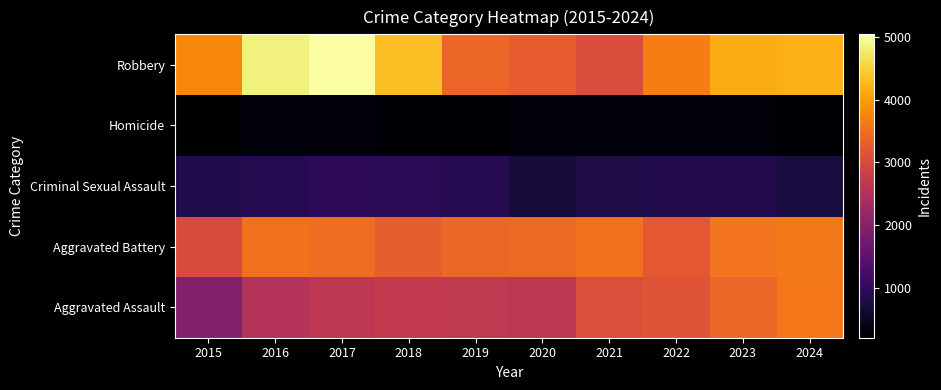

Reading left to right, what are all the values shown in this chart?

Aggravated Assault: 2015=1960	2016=2531	2017=2660	2018=2734	2019=2693	2020=2658	2021=3089	2022=3153	2023=3393	2024=3597
Aggravated Battery: 2015=3029	2016=3514	2017=3481	2018=3295	2019=3404	2020=3451	2021=3518	2022=3227	2023=3553	2024=3625
Criminal Sexual Assault: 2015=823	2016=883	2017=943	2018=926	2019=891	2020=709	2021=789	2022=833	2023=833	2024=748
Homicide: 2015=204	2016=313	2017=309	2018=252	2019=231	2020=304	2021=315	2022=309	2023=284	2024=236
Robbery: 2015=3790	2016=4849	2017=5043	2018=4320	2019=3389	2020=3273	2021=3055	2022=3664	2023=4148	2024=4200